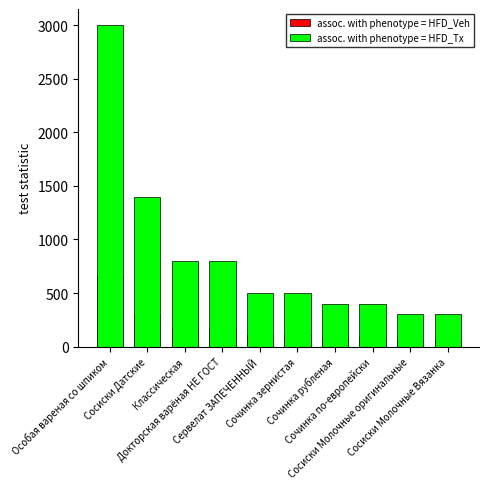

At Сочинка зернистая, list the series in order from smallest to largest.

assoc. with phenotype = HFD_Veh, assoc. with phenotype = HFD_Tx